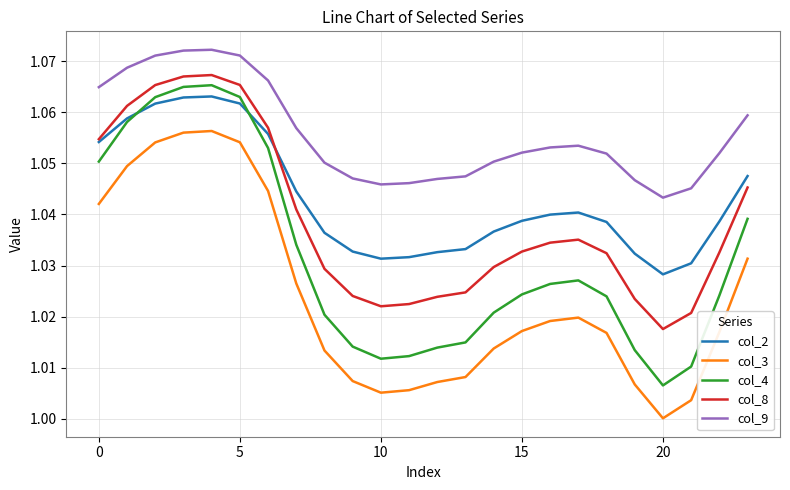

True or false: col_2 and col_3 intersect in this chart.

False